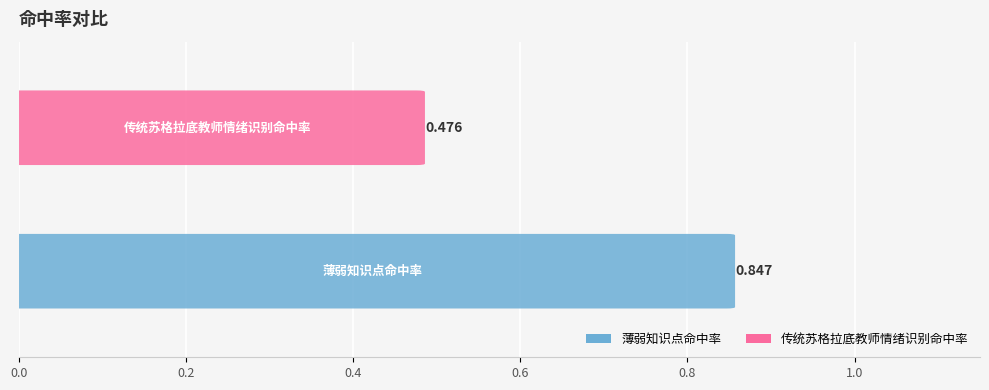

Is it true that the value at 薄弱知识点命中率 is 0.4?

False